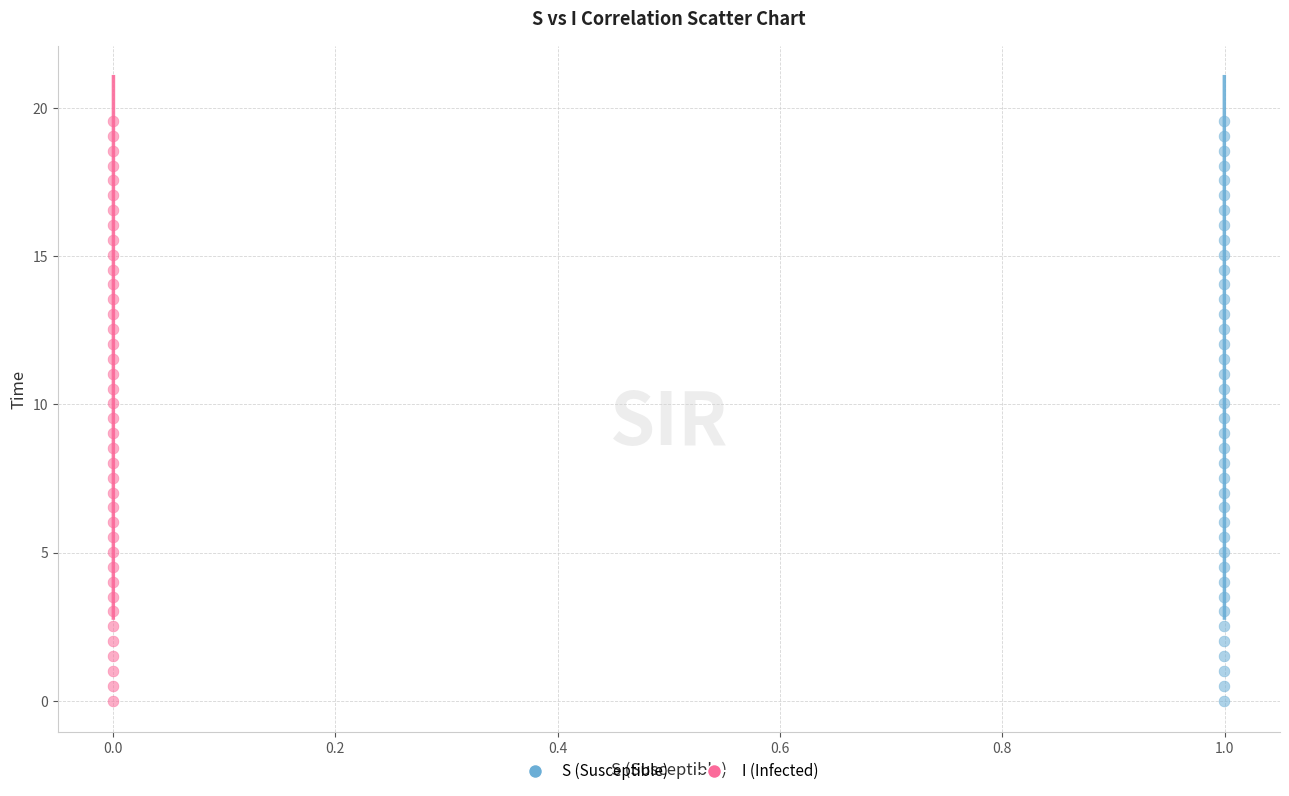

What are all the series names shown in the legend?

S (Susceptible), I (Infected)